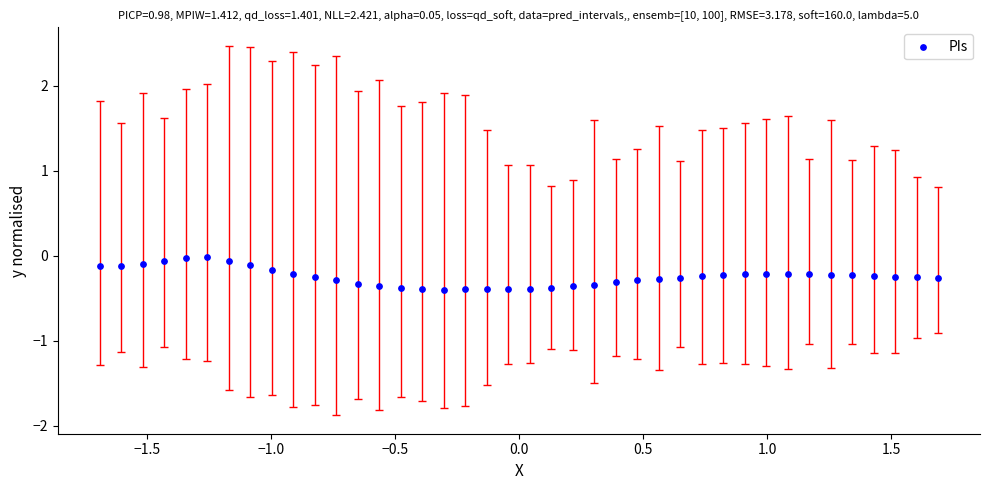

What is the range of Y values (max minus min)?

0.4